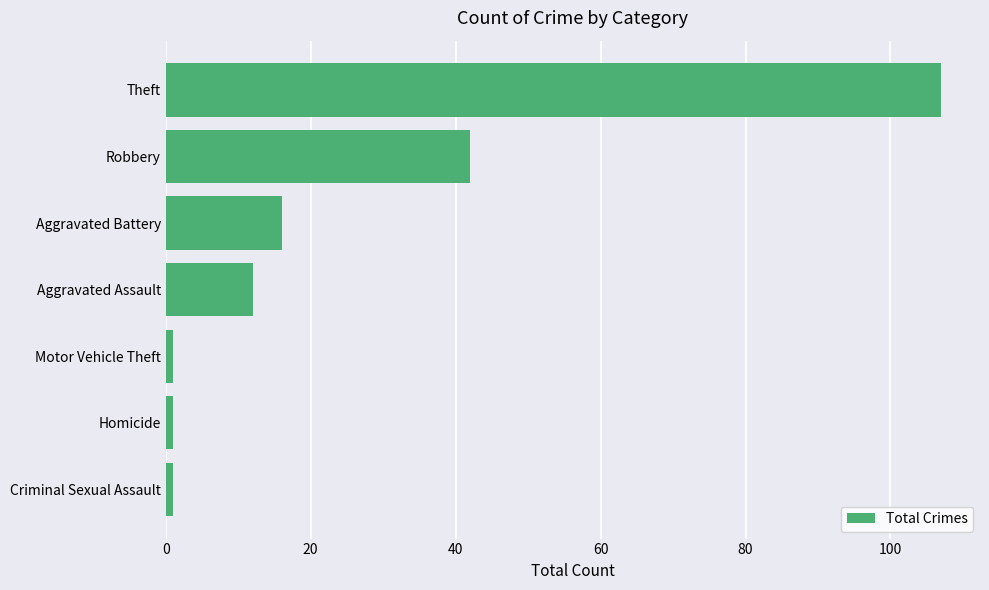

How many values are below 12?

3